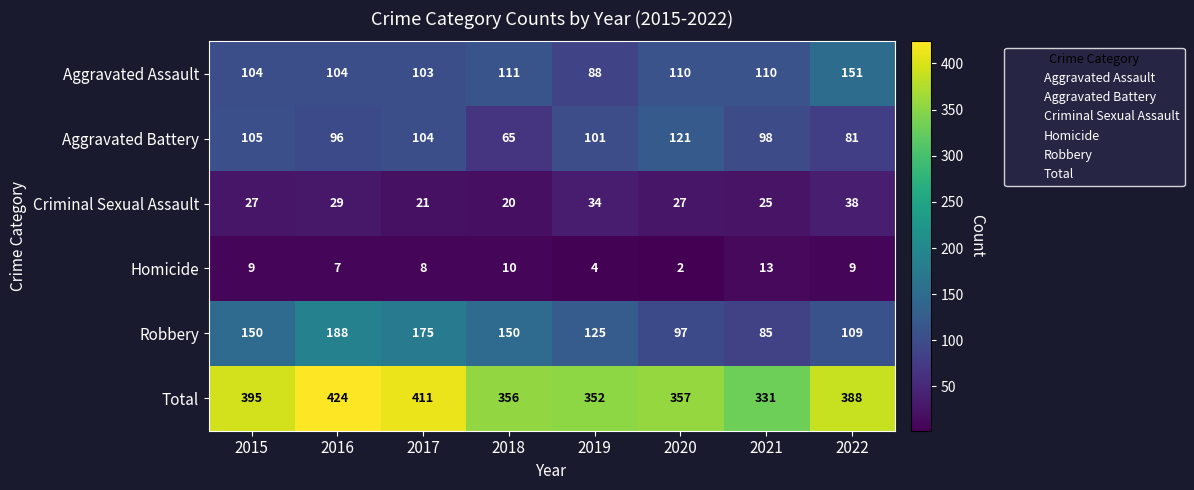

What is the difference between the highest and lowest values at 2018?

346